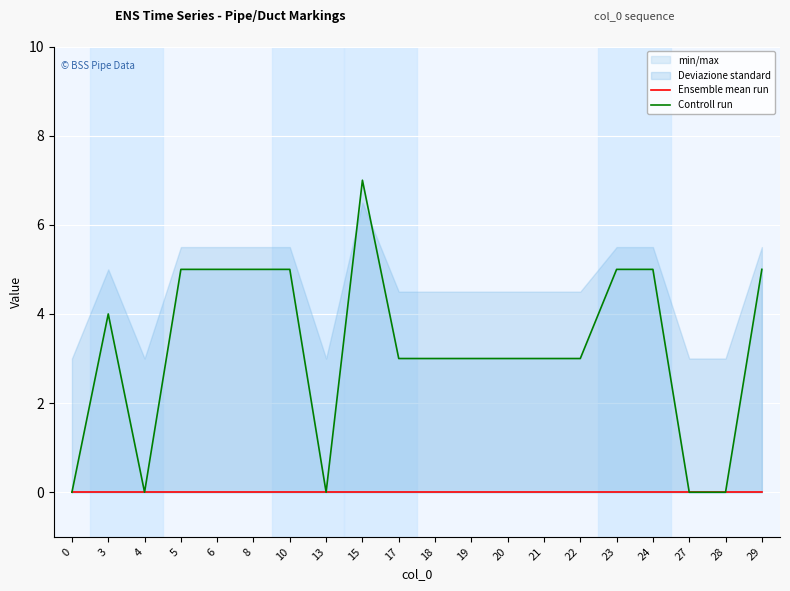

What is the maximum value shown in the chart?

7